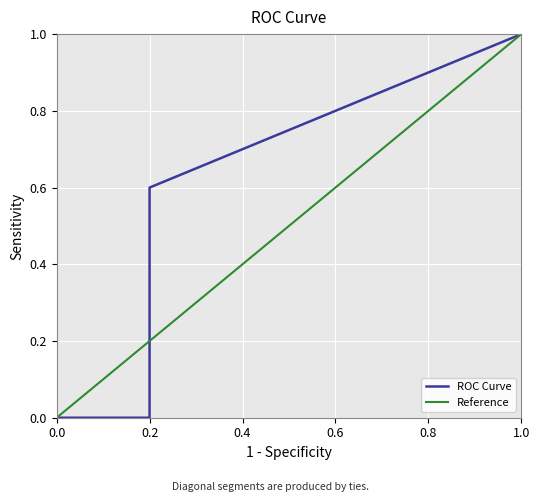

True or false: Reference has more than 2 interior local peaks.

False